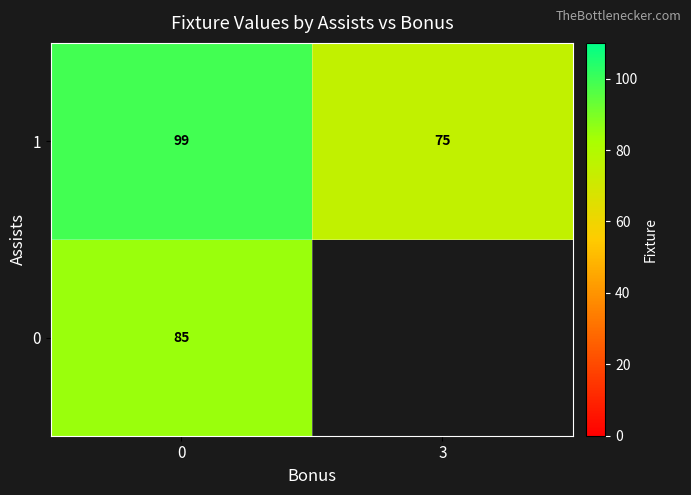

True or false: 0 has a value of 85 at 0.

True